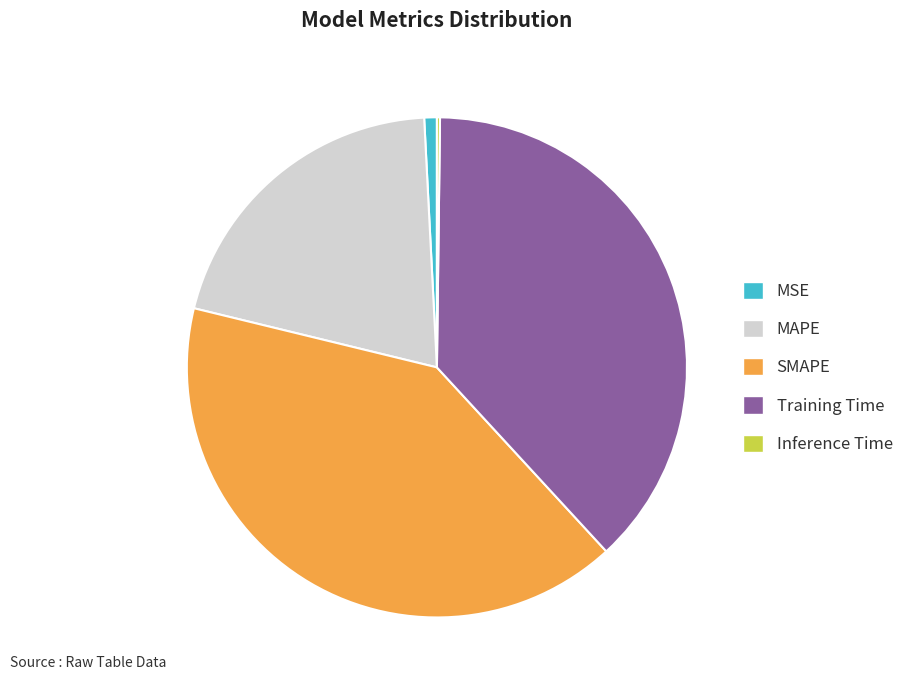

Which has a higher value, SMAPE or MAPE?

SMAPE